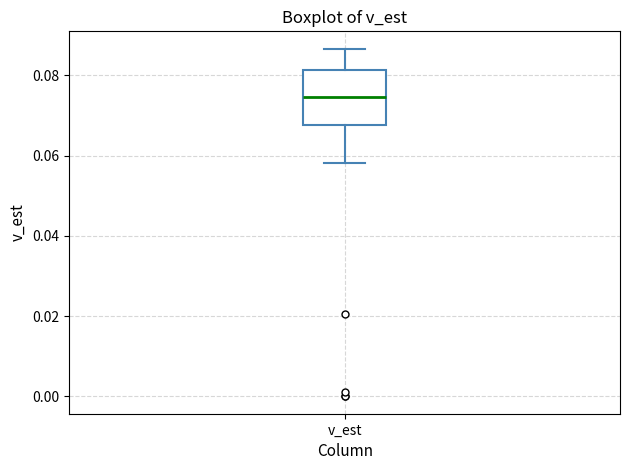

Transcribe this box plot: give where the median line is, the range the box spans, and where the two whiskers end, as read against the y-axis. The values are not printed on the chart, so give them approximately, as read against the axis.

median 0.074, box 0.068 to 0.082, whiskers 0.058 to 0.086